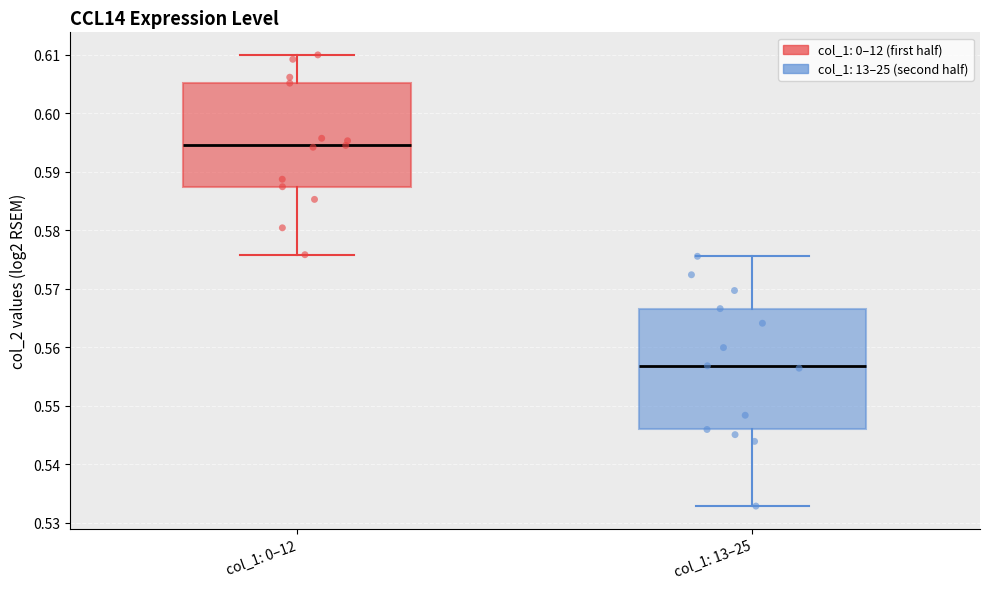

Which box has the highest median line?

col_1: 0–12